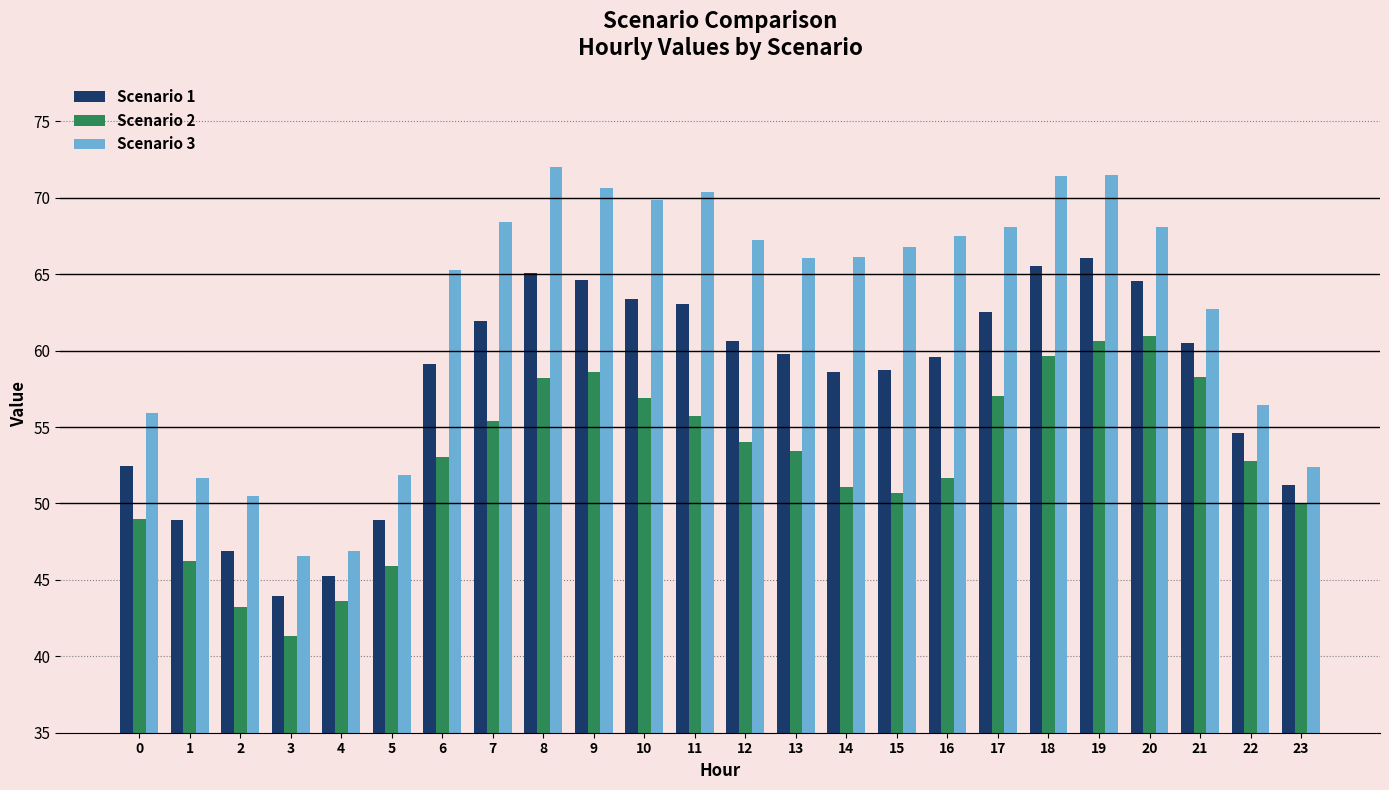

At which category is the sum across all series the highest?

19